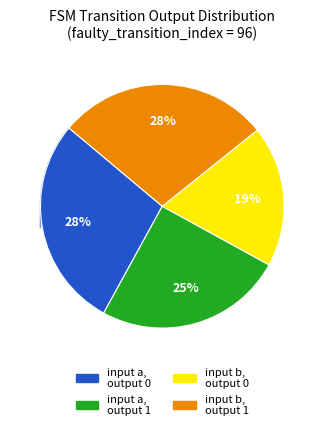

Is there any slice that represents more than half of the pie?

No